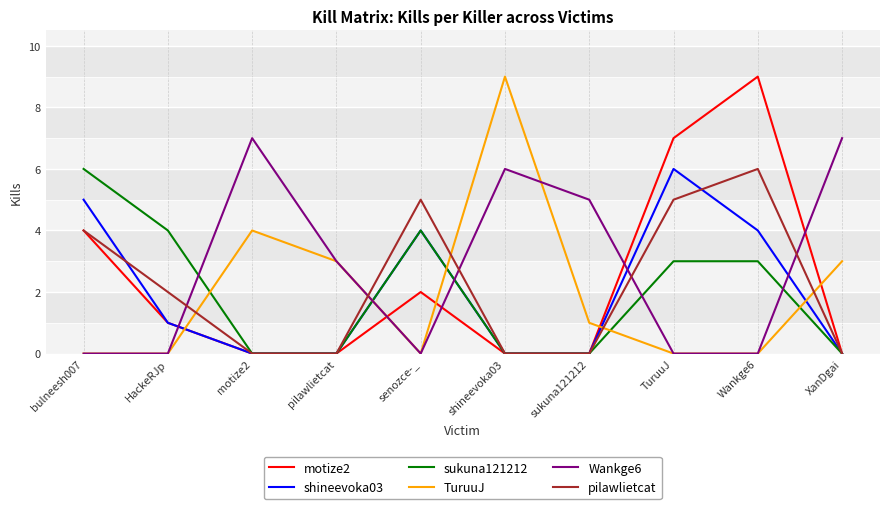

Is it true that TuruuJ equals 9 at shineevoka03?

True